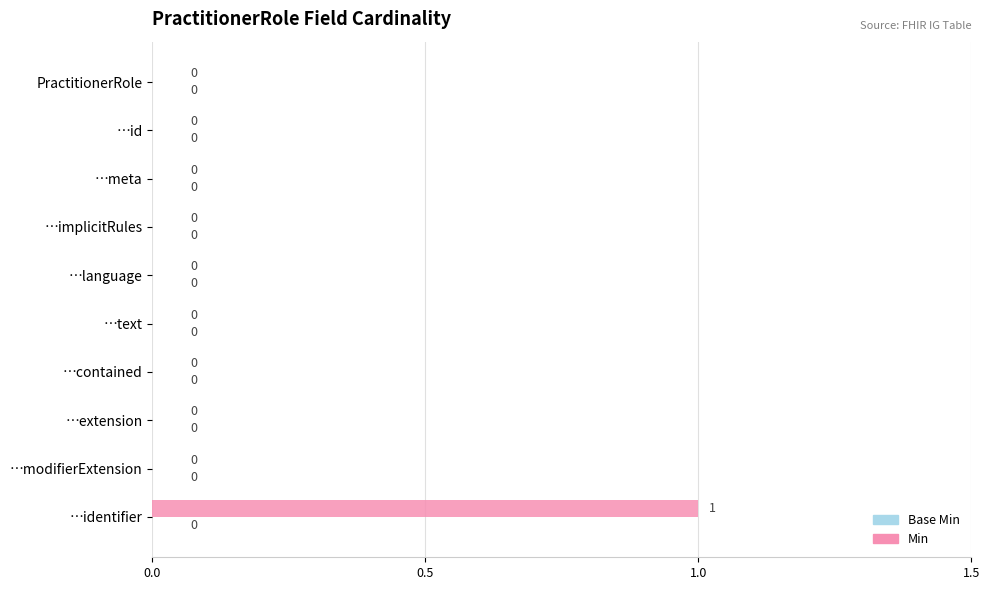

The value at …identifier is 1. True or false?

True